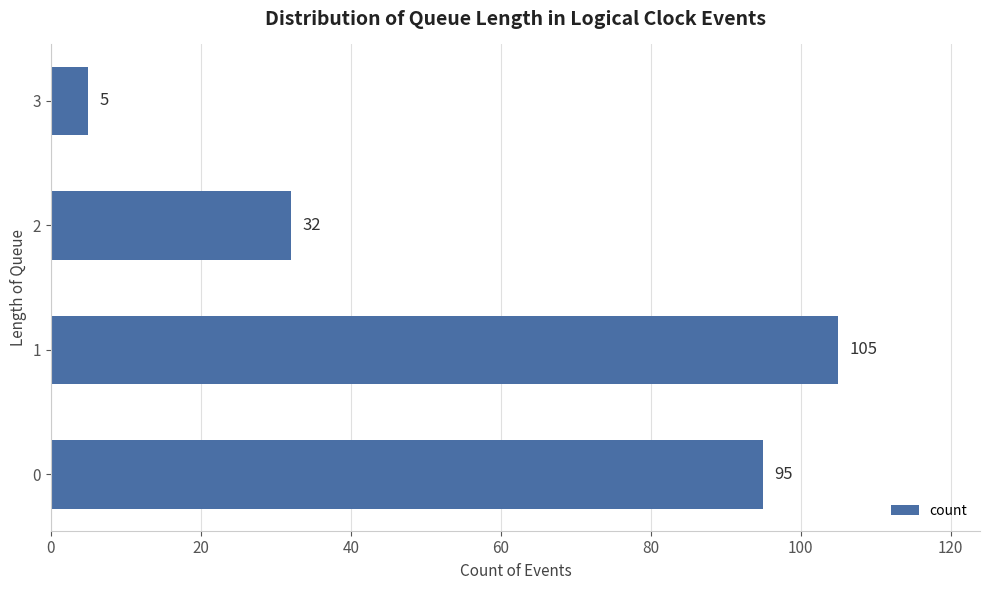

Which category has the highest value across all series?

1